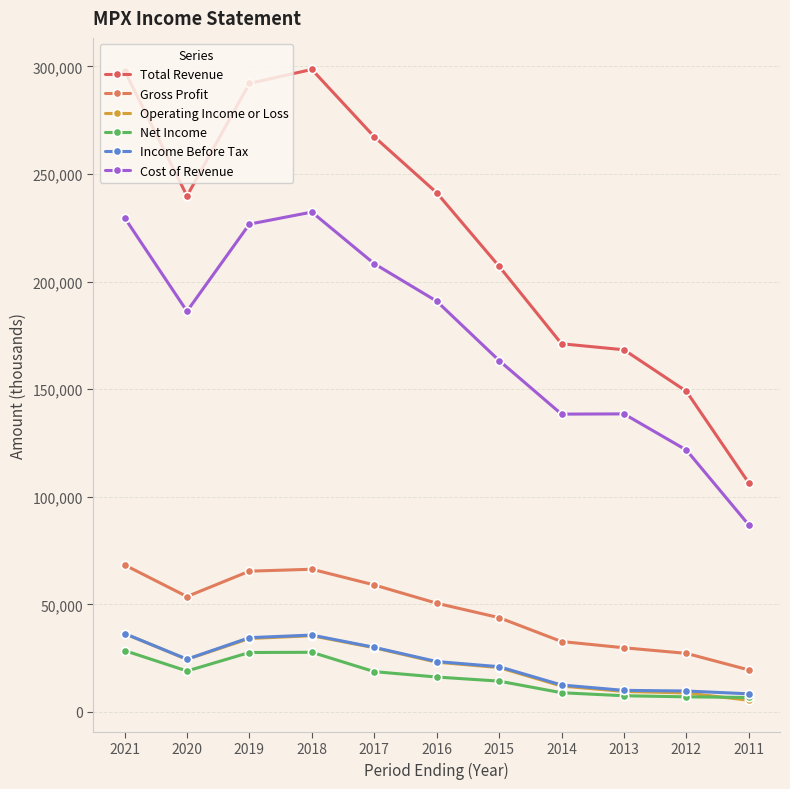

How many lines are shown in the chart?

6